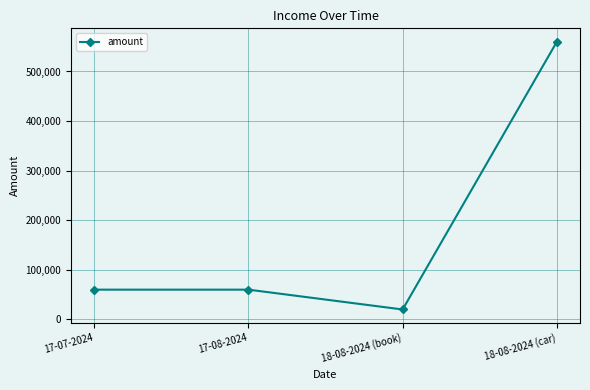

The value at 17-08-2024 is 80732. True or false?

False